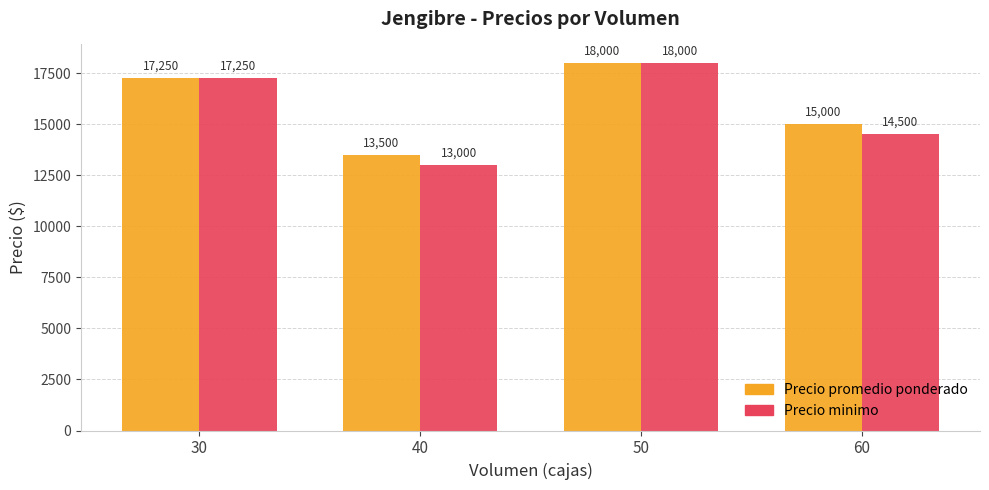

What is the difference between the second highest and minimum values in the Precio promedio ponderado series?

3750